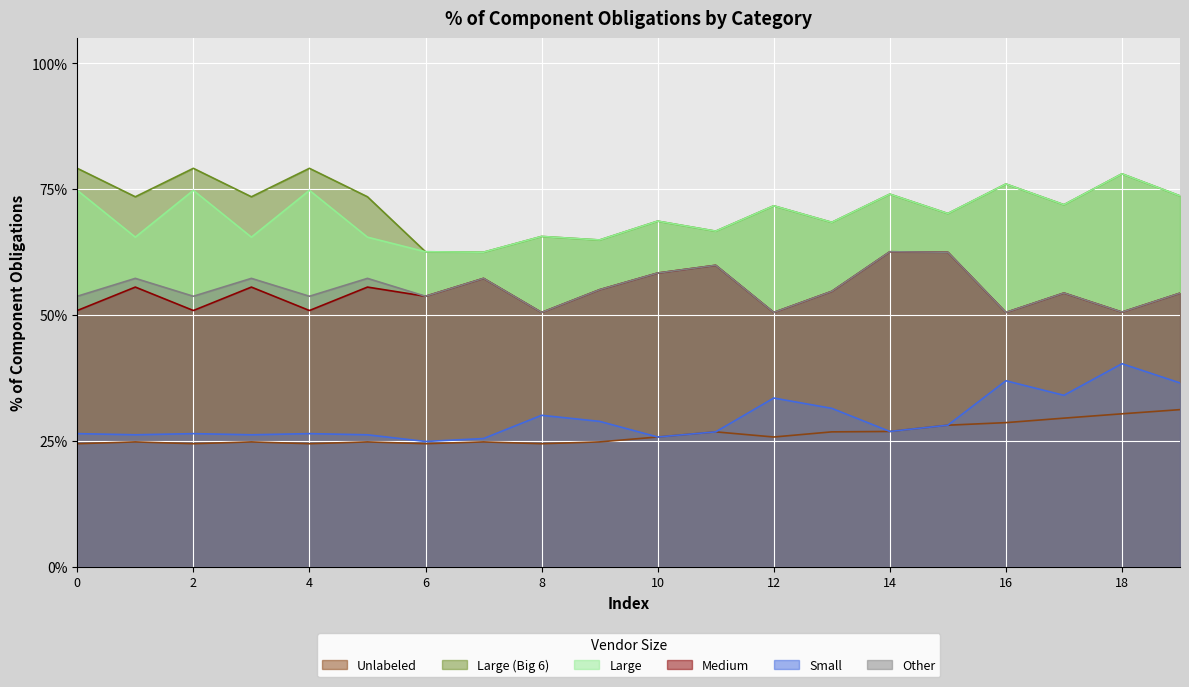

How many lines are shown in the chart?

6